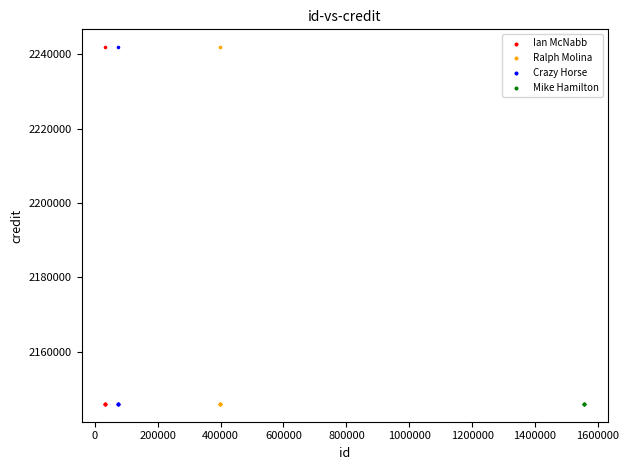

What are all the series names shown in the legend?

Ian McNabb, Ralph Molina, Crazy Horse, Mike Hamilton